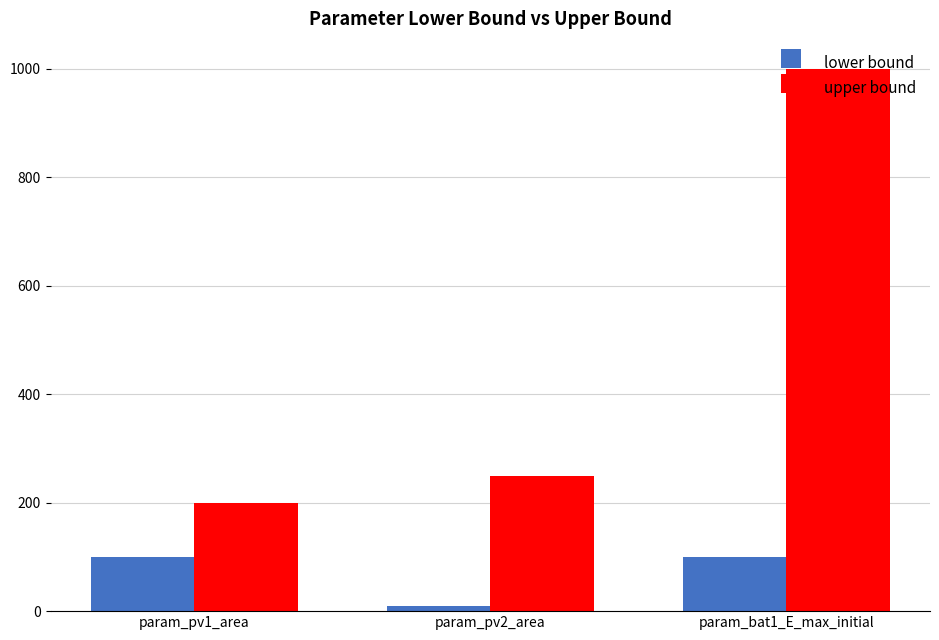

List the labels in order of upper bound value, largest first.

param_bat1_E_max_initial, param_pv2_area, param_pv1_area